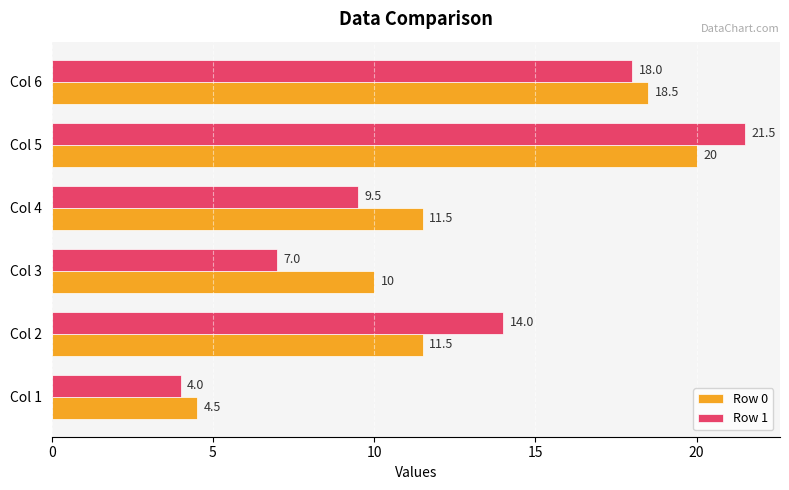

List the series in order of their peak value, highest first.

Row 1, Row 0